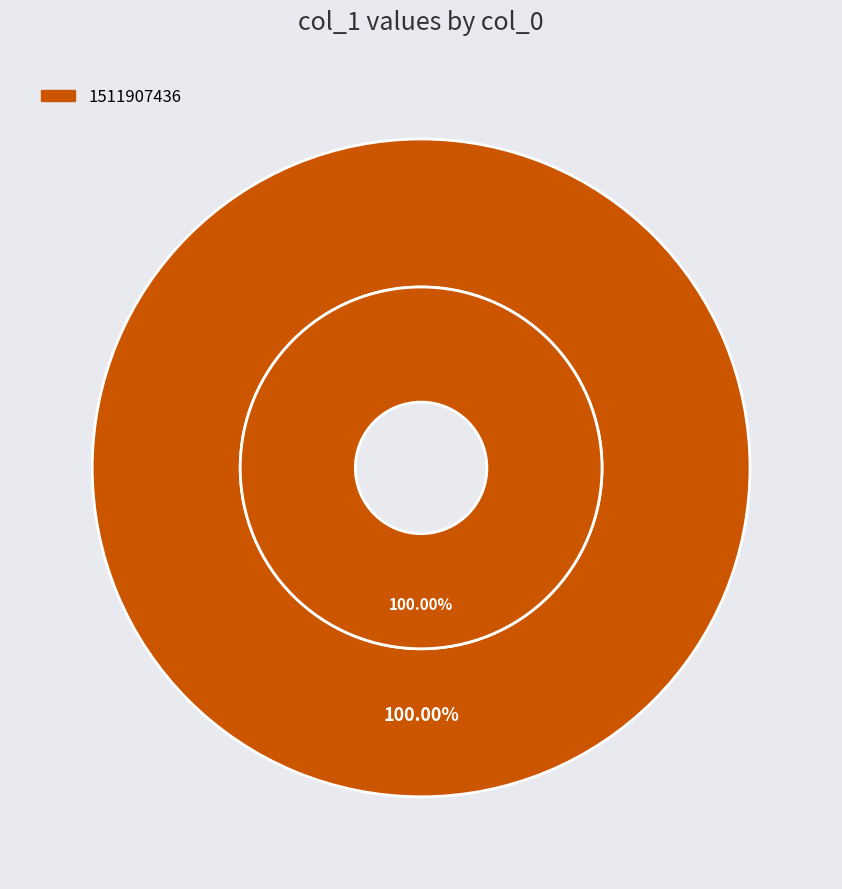

Which category has the biggest portion of the pie?

1511907436